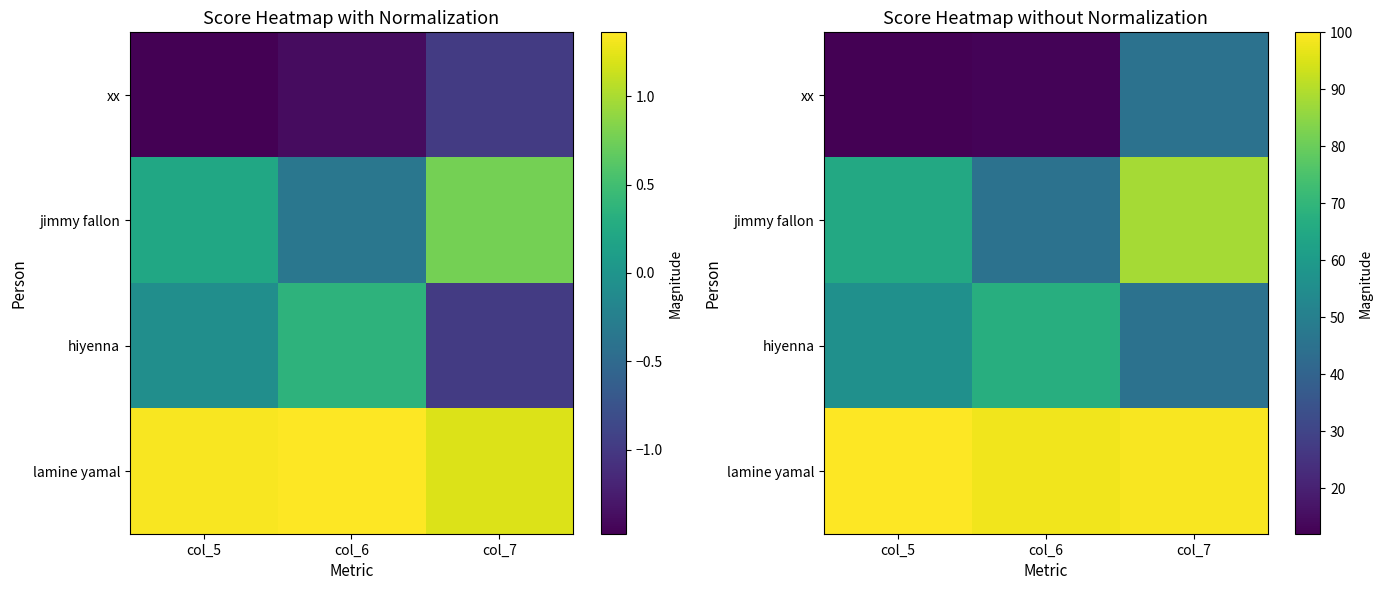

At which label is lamine yamal closest to 99?

col_7